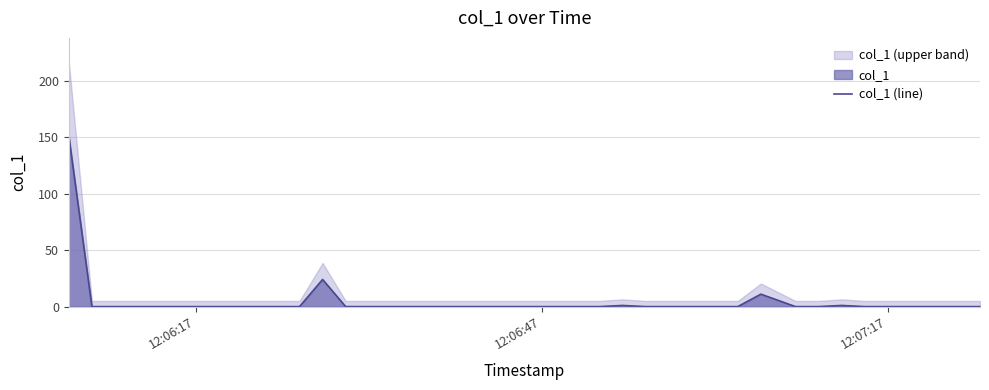

Does the chart display data point markers on the line(s)?

No